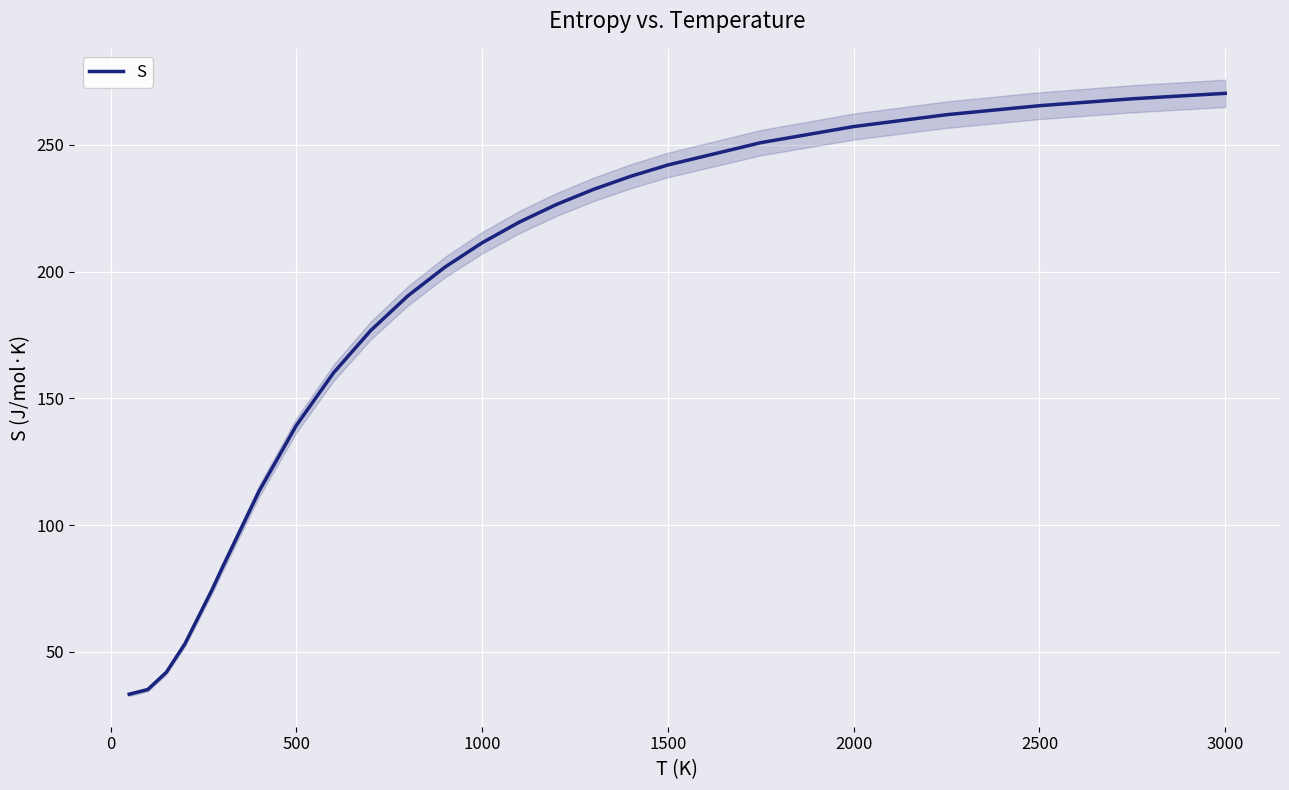

The value of S at 1000 is 211.4. True or false?

True